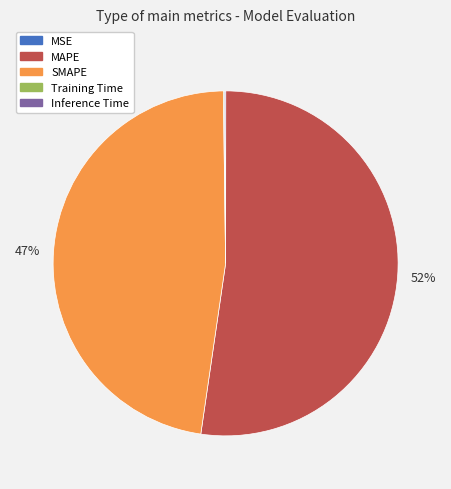

Do MAPE and SMAPE together represent more than half of the pie?

Yes